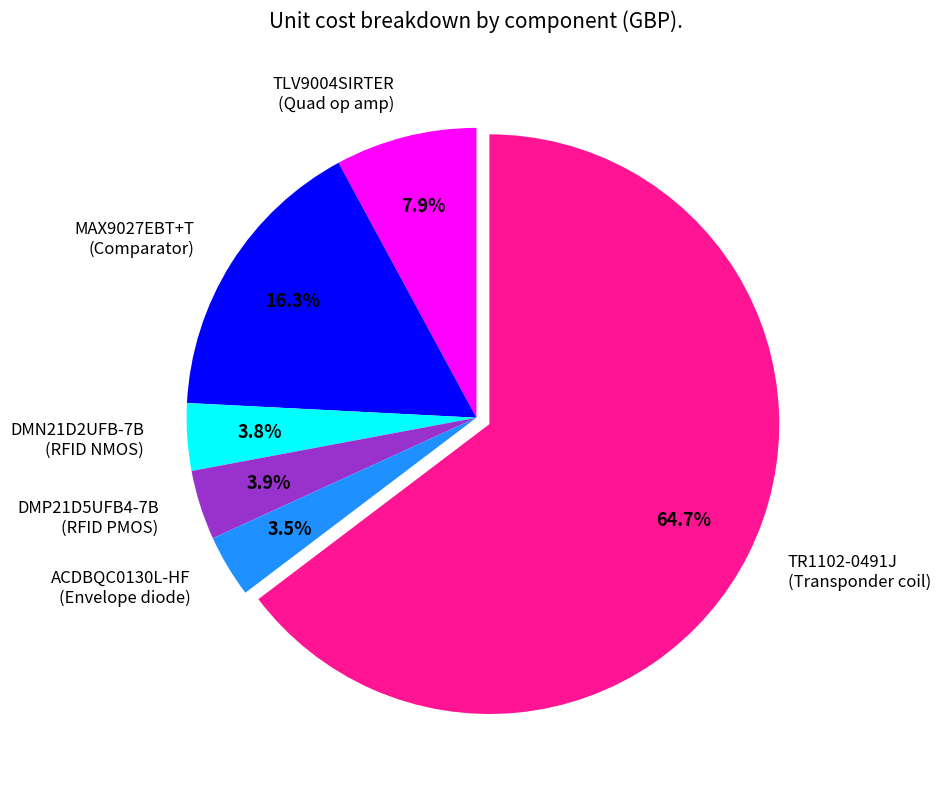

To the nearest percent, what is the average slice percentage?

17%